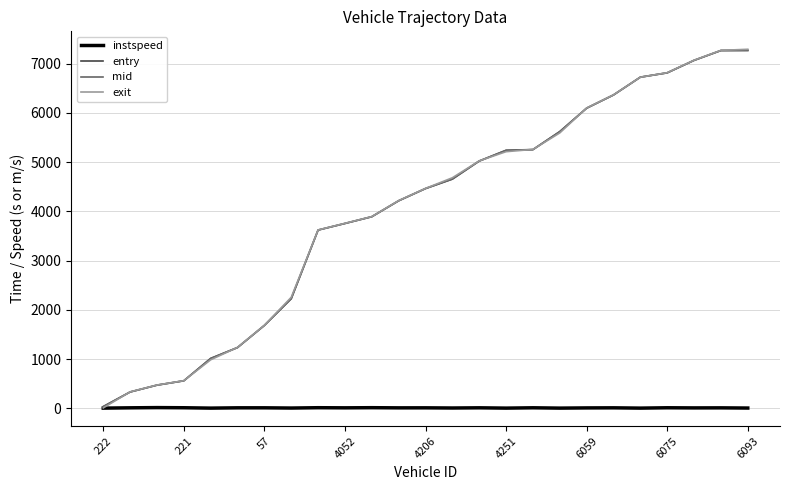

What is the greatest value displayed?

7293.2